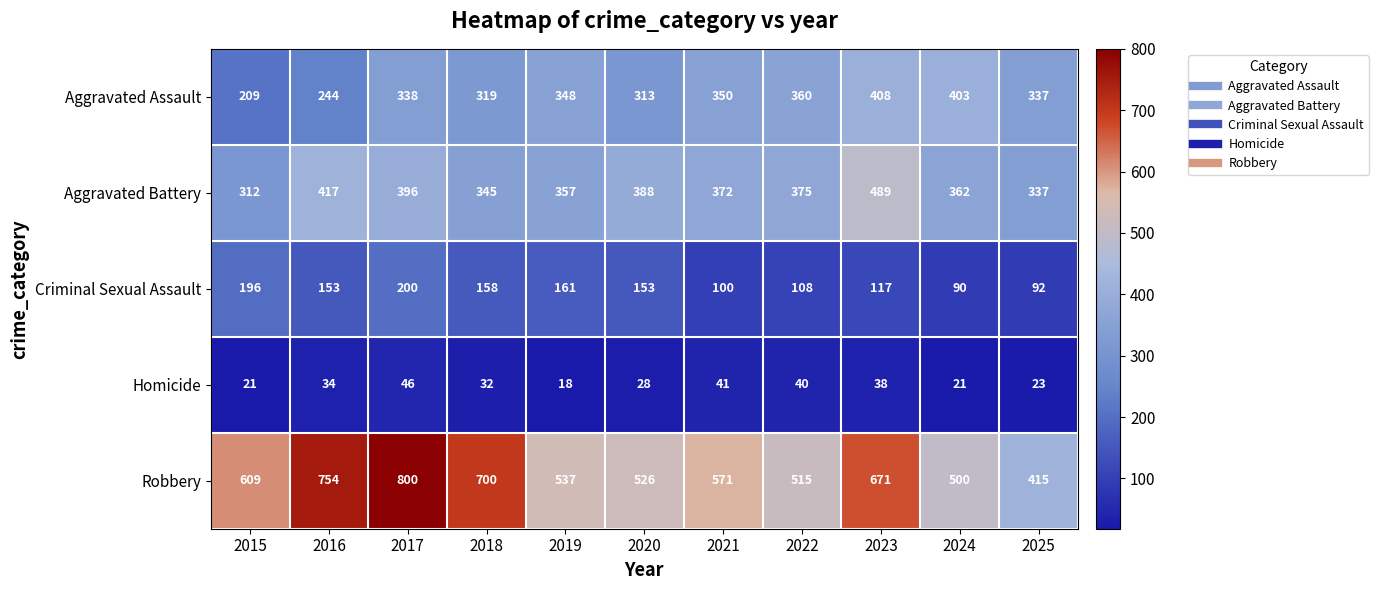

Where is Homicide nearest to the value 32?

2018